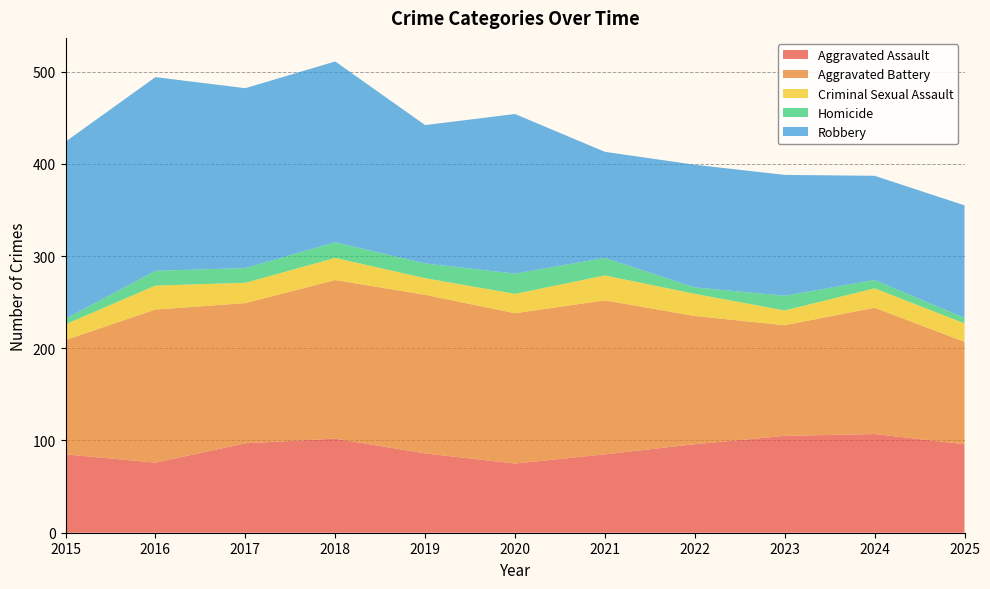

Reading left to right, list all the values displayed in this chart.

Aggravated Assault: 85	76	97	102	86	75	85	96	105	107	96
Aggravated Battery: 124	166	152	172	172	163	167	139	120	137	111
Criminal Sexual Assault: 17	26	22	24	18	21	27	24	16	21	20
Homicide: 6	16	16	17	16	22	19	7	16	9	6
Robbery: 192	210	195	196	150	173	115	133	131	113	122